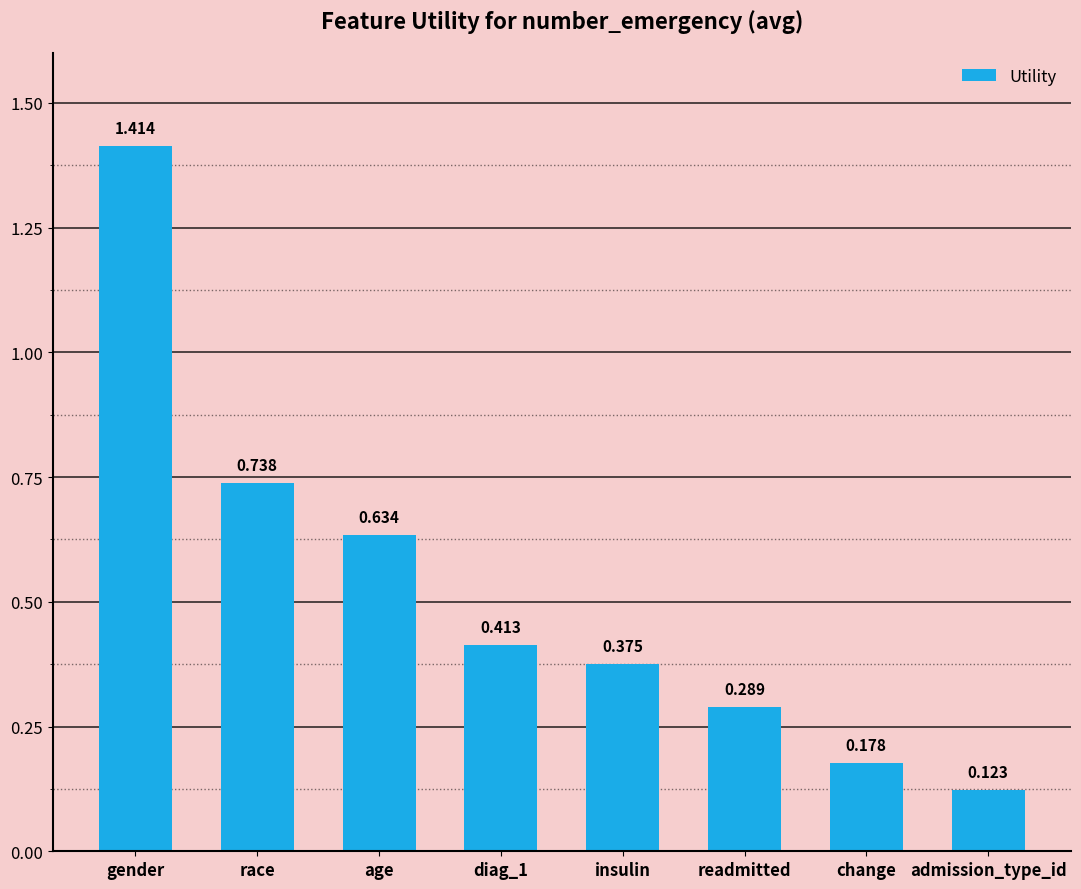

What position from the right is insulin?

4